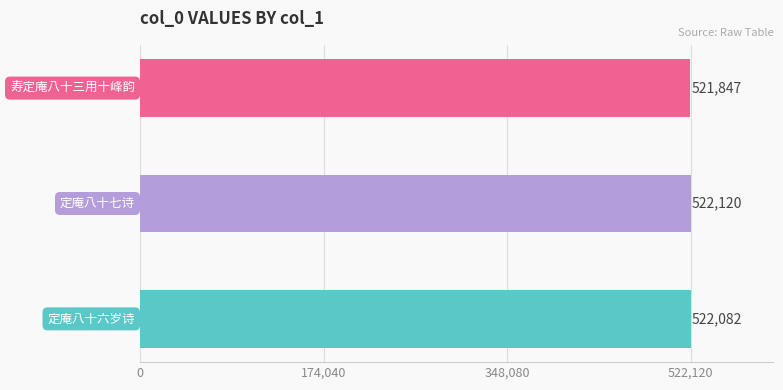

What is the greatest value displayed?

522120